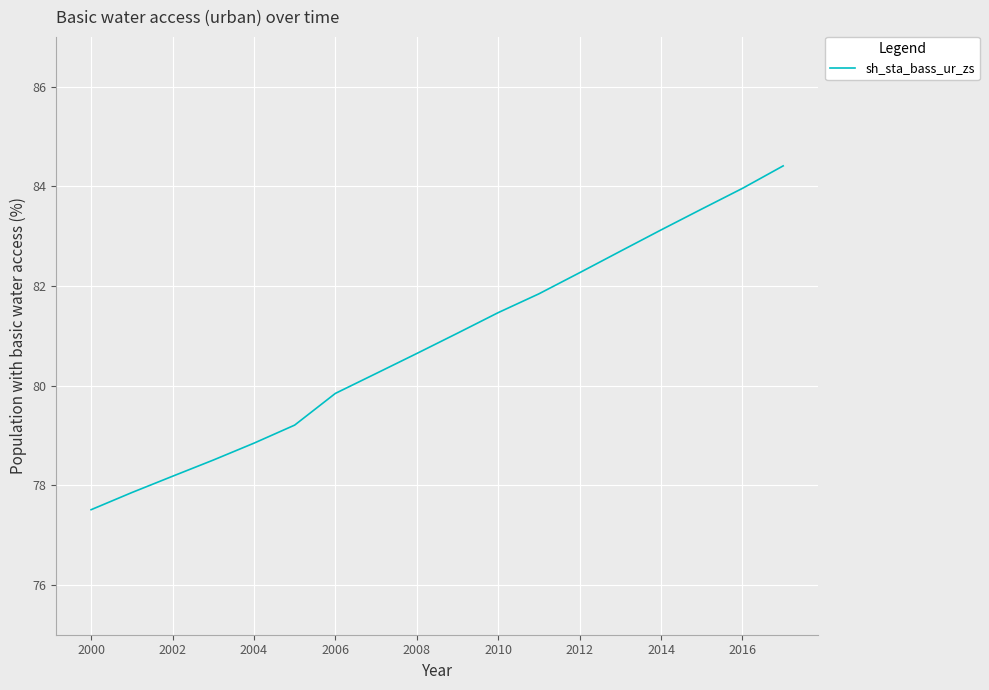

True or false: there are more than 2 points higher than both neighbors.

False